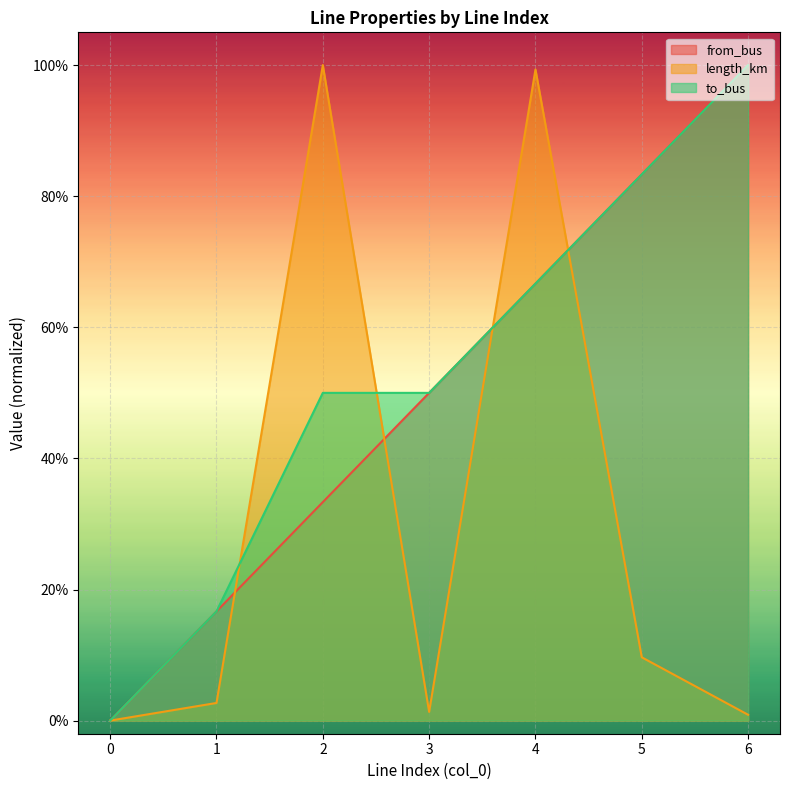

Reading left to right, transcribe all the data shown in this chart.

from_bus: 0=0.0	1=0.2	2=0.3	3=0.5	4=0.7	5=0.8	6=1.0
length_km: 0=0.0	1=0.0	2=1.0	3=0.0	4=1.0	5=0.1	6=0.0
to_bus: 0=0.0	1=0.2	2=0.5	3=0.5	4=0.7	5=0.8	6=1.0